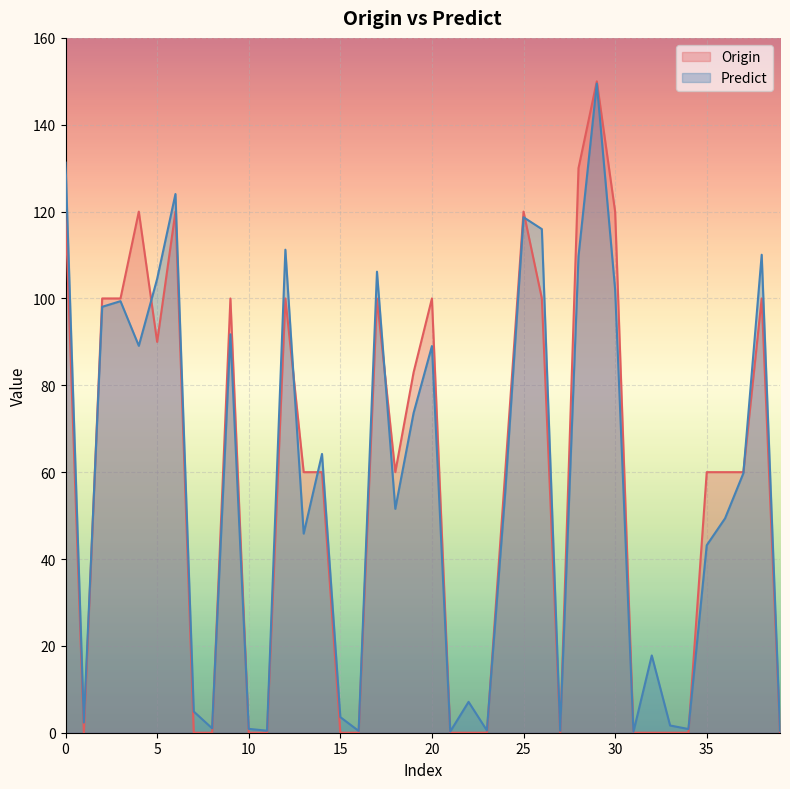

List the series in order of their overall mean, highest first.

Origin, Predict